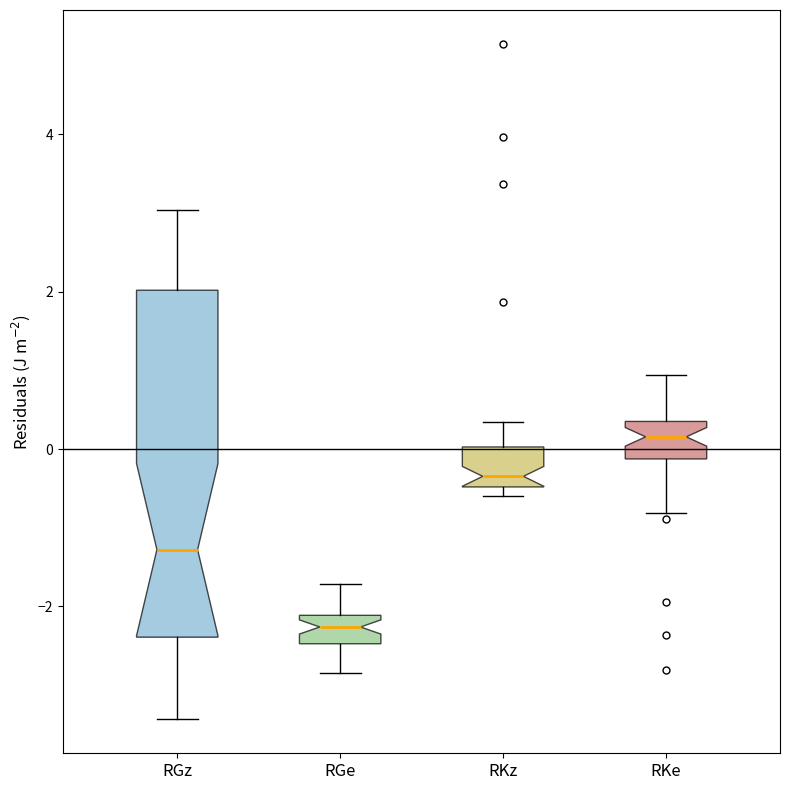

Reading left to right, transcribe this box plot: for each box, give where its median line is, the range the box spans, and where its two whiskers end, as read against the y-axis. The values are not printed on the chart, so give them approximately, as read against the axis.

RGz: median -1.2, box -2.4 to 2.0, whiskers -3.4 to 3.0
RGe: median -2.2 (inside the box), box -2.4 to -2.2, whiskers -2.8 to -1.8
RKz: median -0.4 (just above the box's lower edge), box -0.4 to 0.0, whiskers -0.6 to 0.4
RKe: median 0.2, box -0.2 to 0.4, whiskers -0.8 to 1.0